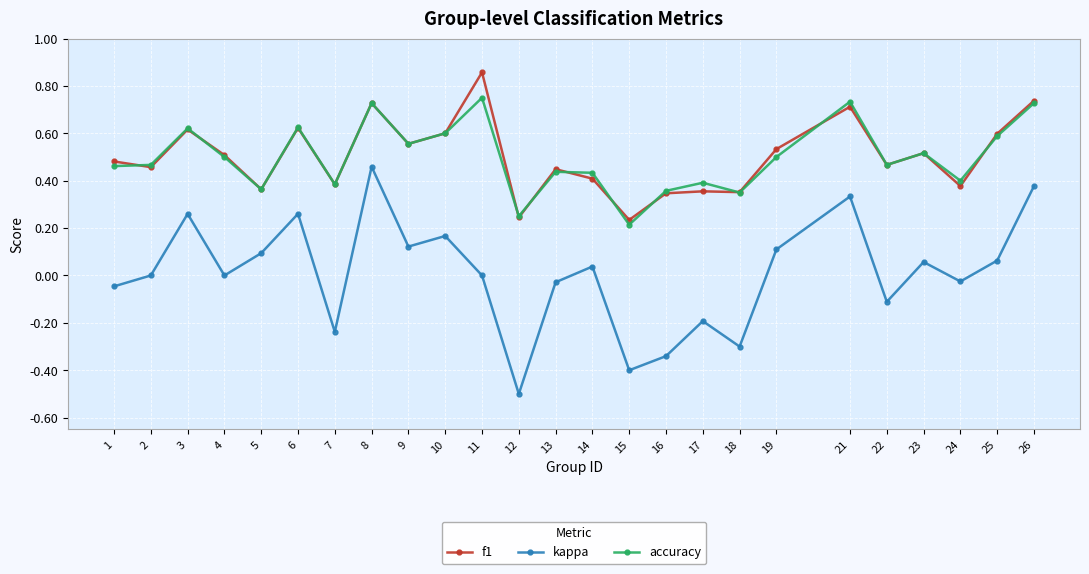

How many lines are shown in the chart?

3